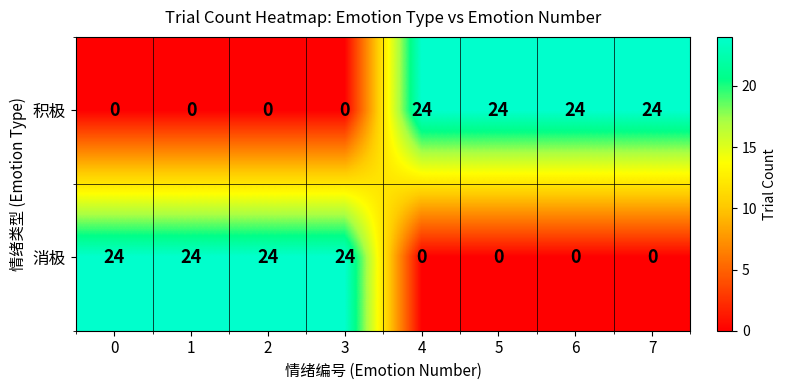

Count the number of data series in this chart.

2